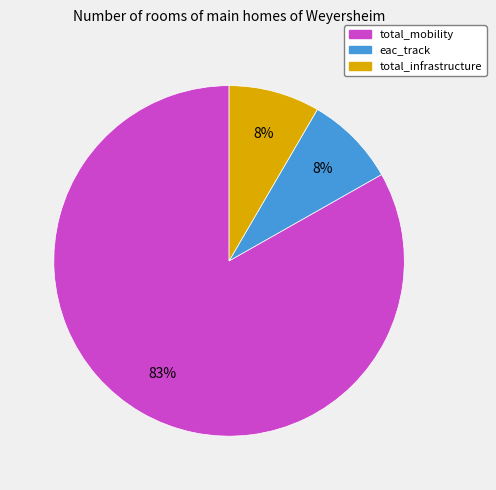

Which slice is the largest?

total_mobility